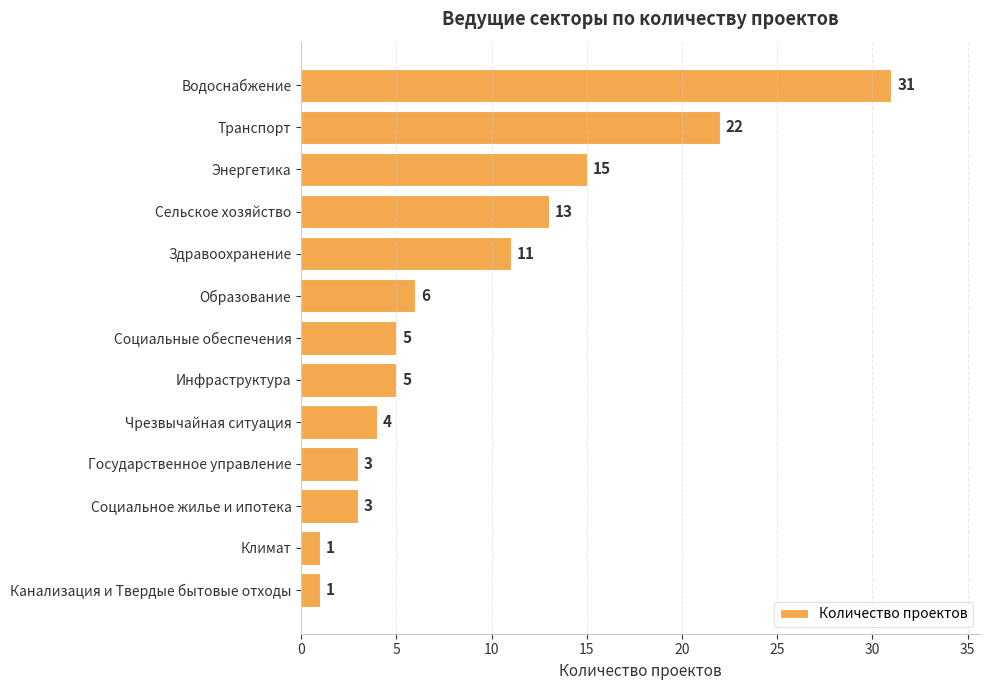

What is the smallest value displayed?

1